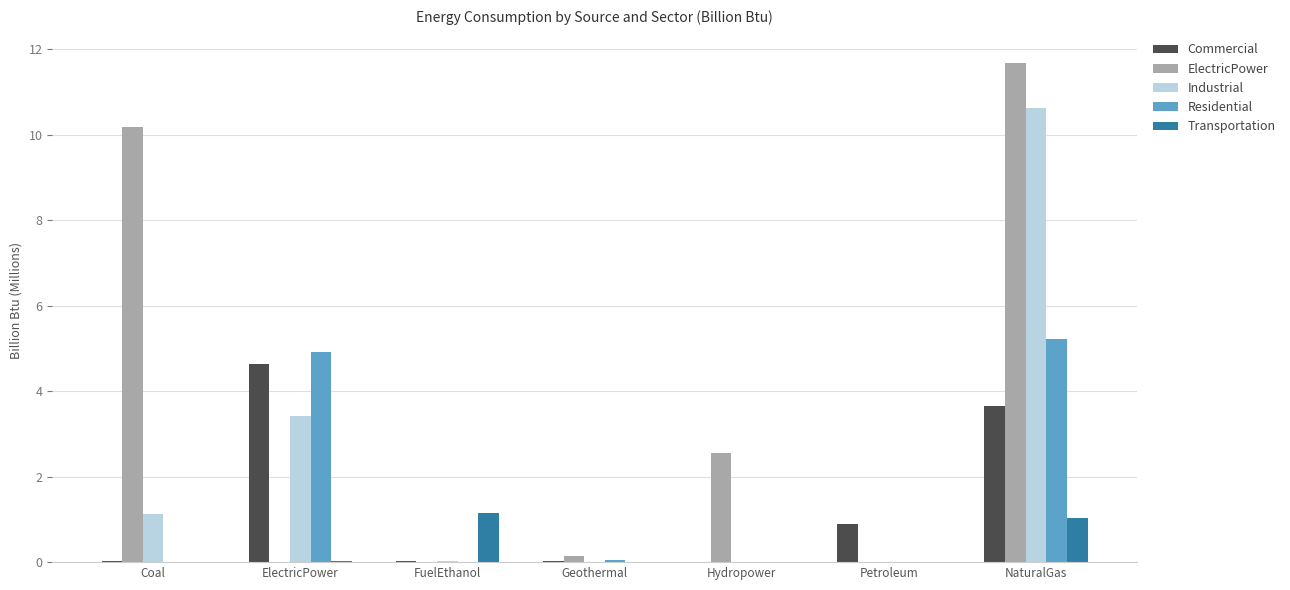

What is the sum of all Residential values?

10.2